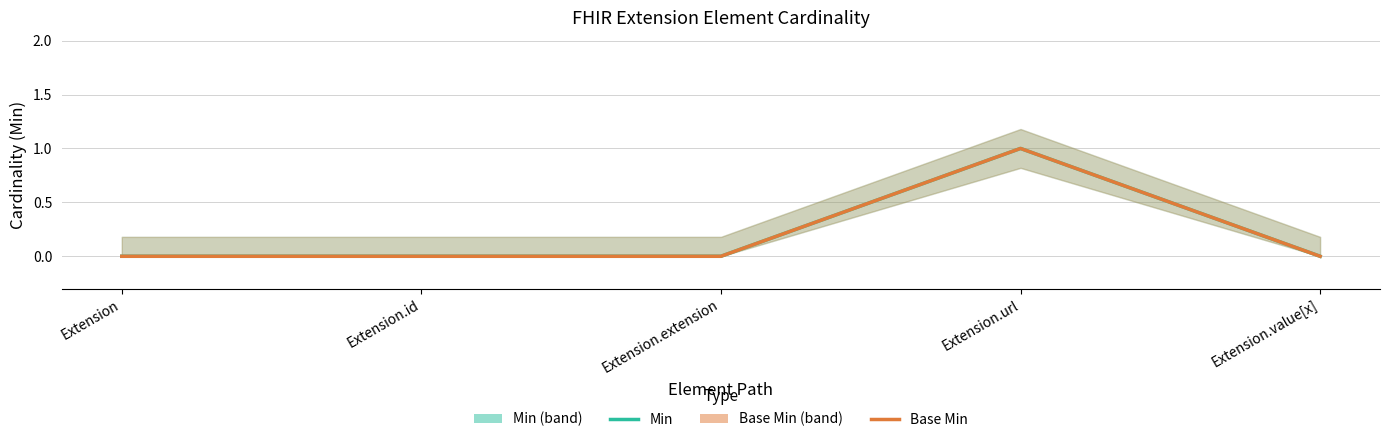

True or false: Min has a value of -1 at Extension.id.

False